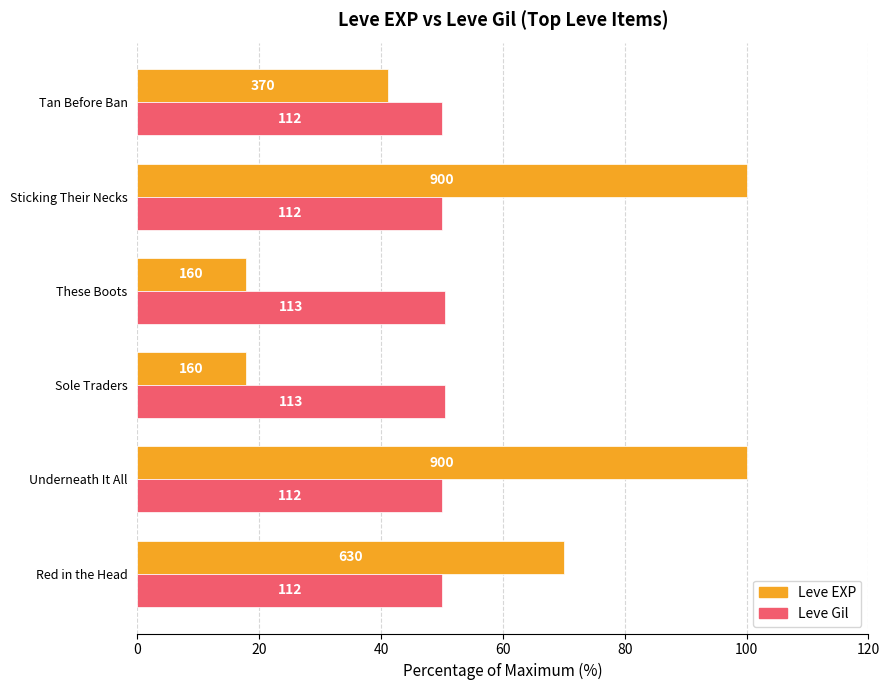

What are all the series names shown in the legend?

Leve EXP, Leve Gil